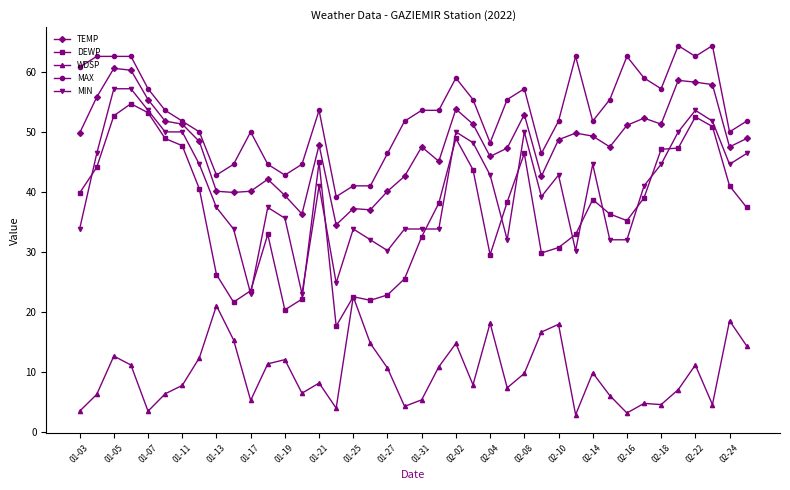

Which series has the largest total across all categories?

MAX